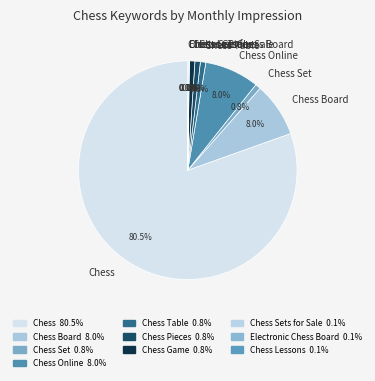

The Chess Online slice represents 8% of the pie. True or false?

True